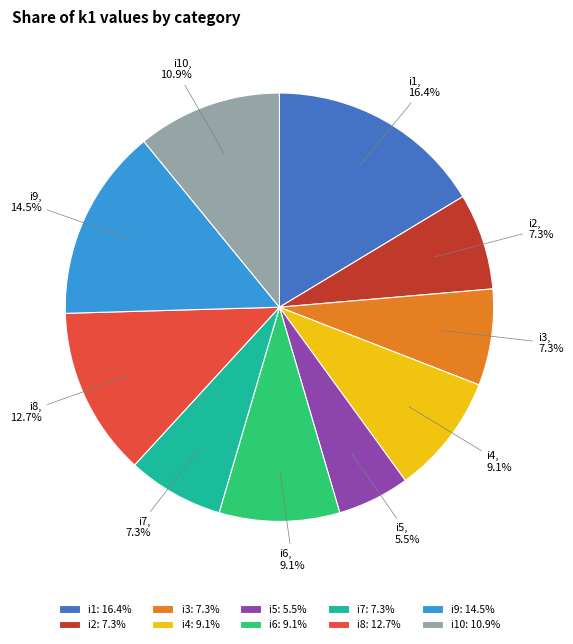

What percentage is NOT represented by i10?

89.1%